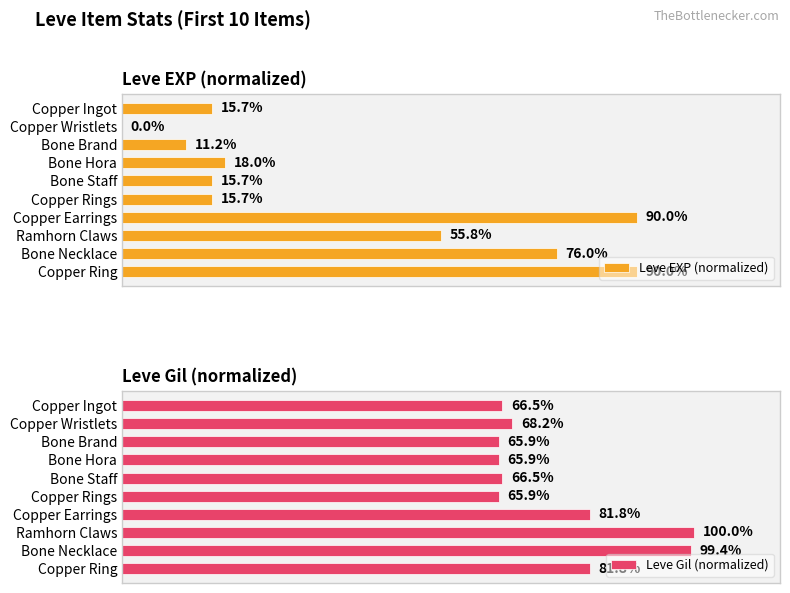

At how many categories does at least one series exceed 84?

4